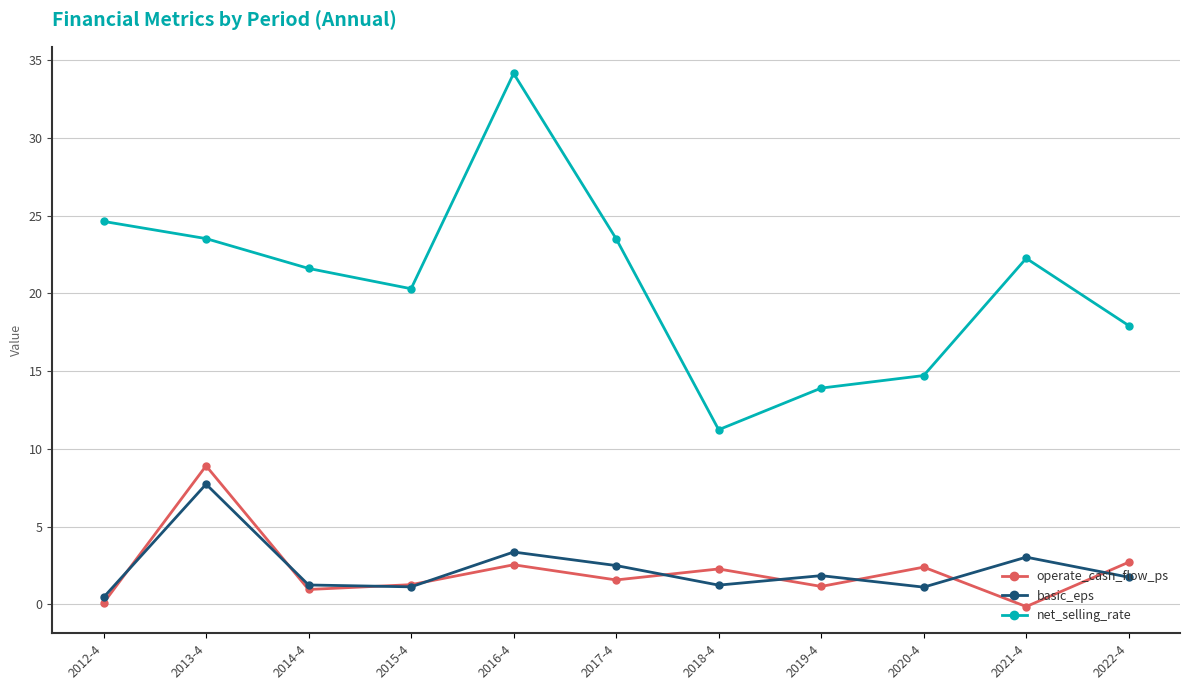

What are all the series names shown in the legend?

operate_cash_flow_ps, basic_eps, net_selling_rate